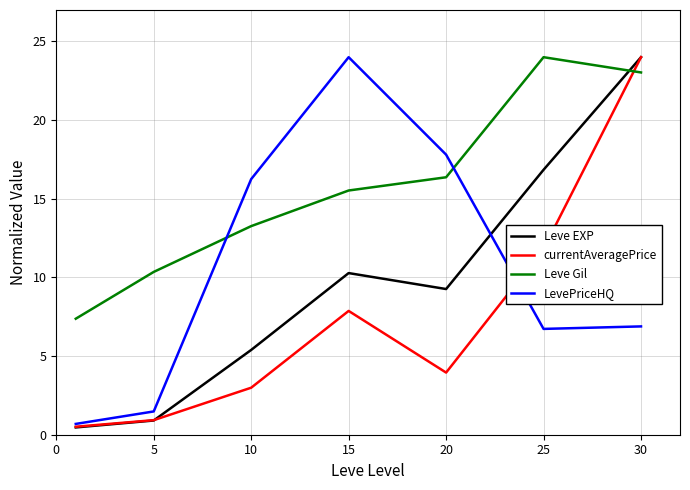

What is the highest value of the currentAveragePrice series?

24.0